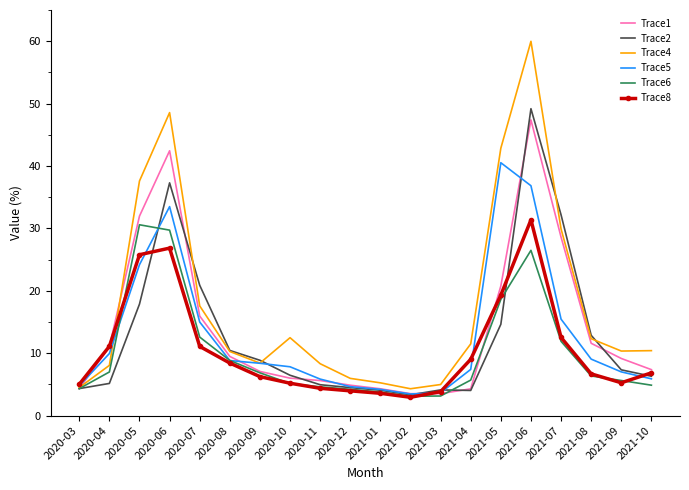

Is the value of Trace6 at 2020-05 greater than the value of Trace8 at 2020-05?

Yes